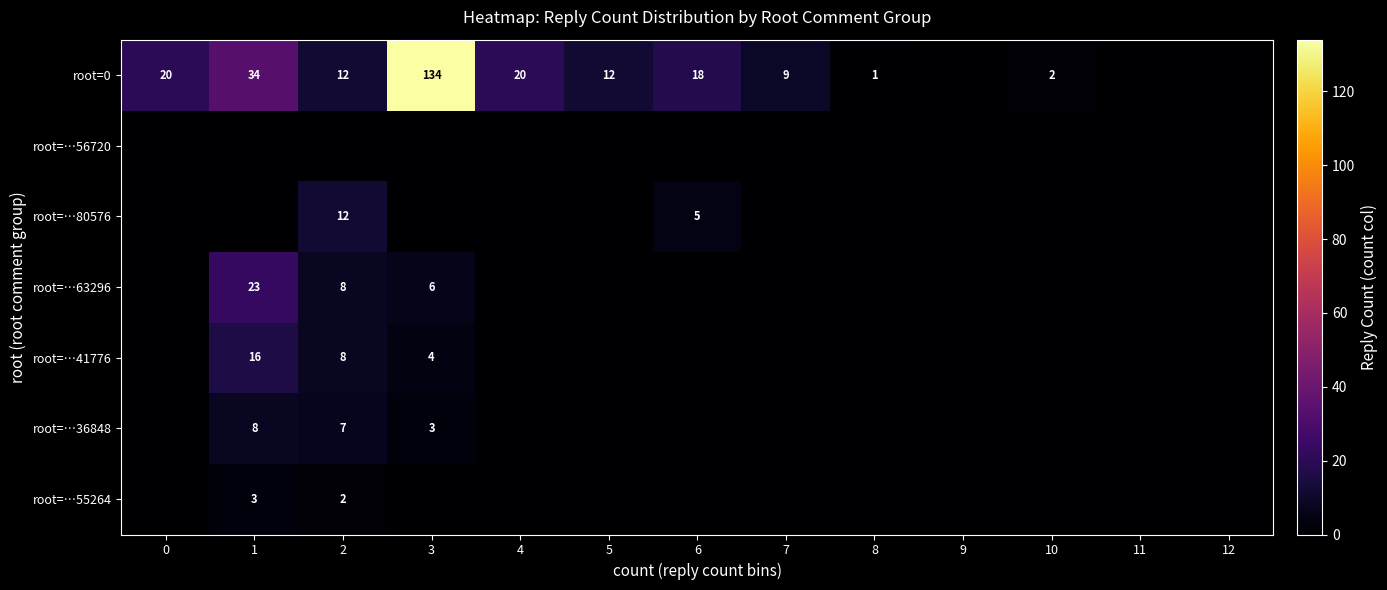

Is it true that root=…63296 equals 2 at 2?

False